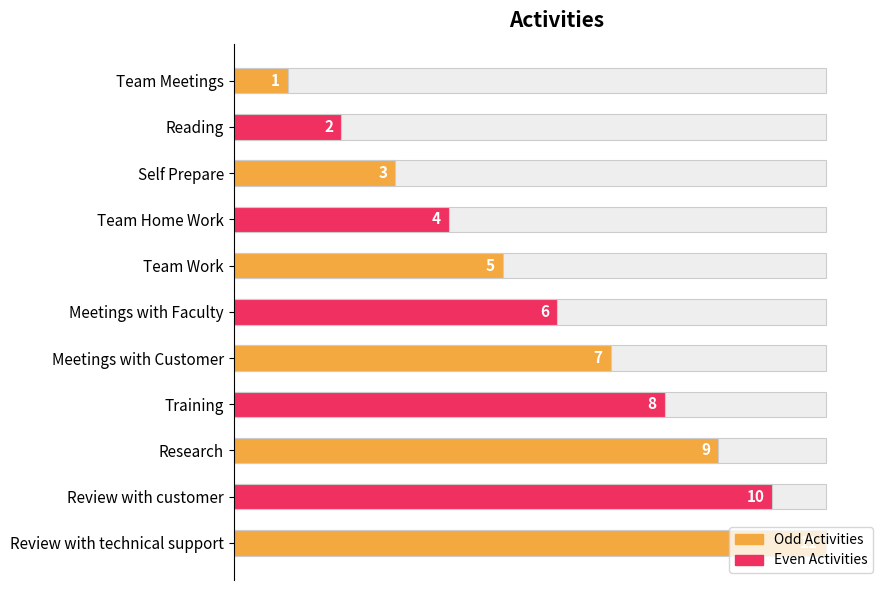

What is the minimum value shown in the chart?

1